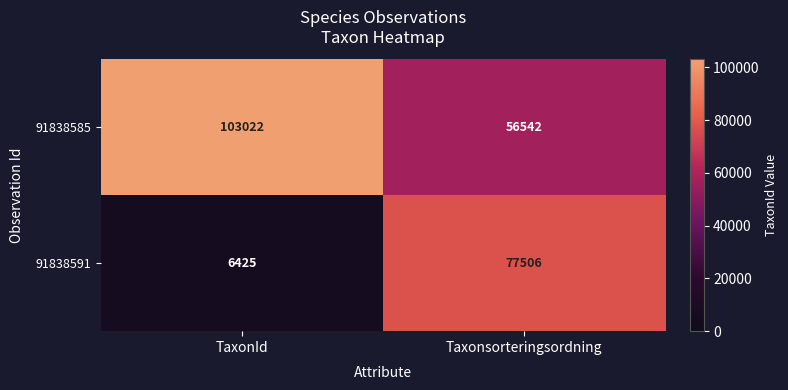

Reading left to right, list all the values displayed in this chart.

91838585: TaxonId=103022	Taxonsorteringsordning=56542
91838591: TaxonId=6425	Taxonsorteringsordning=77506